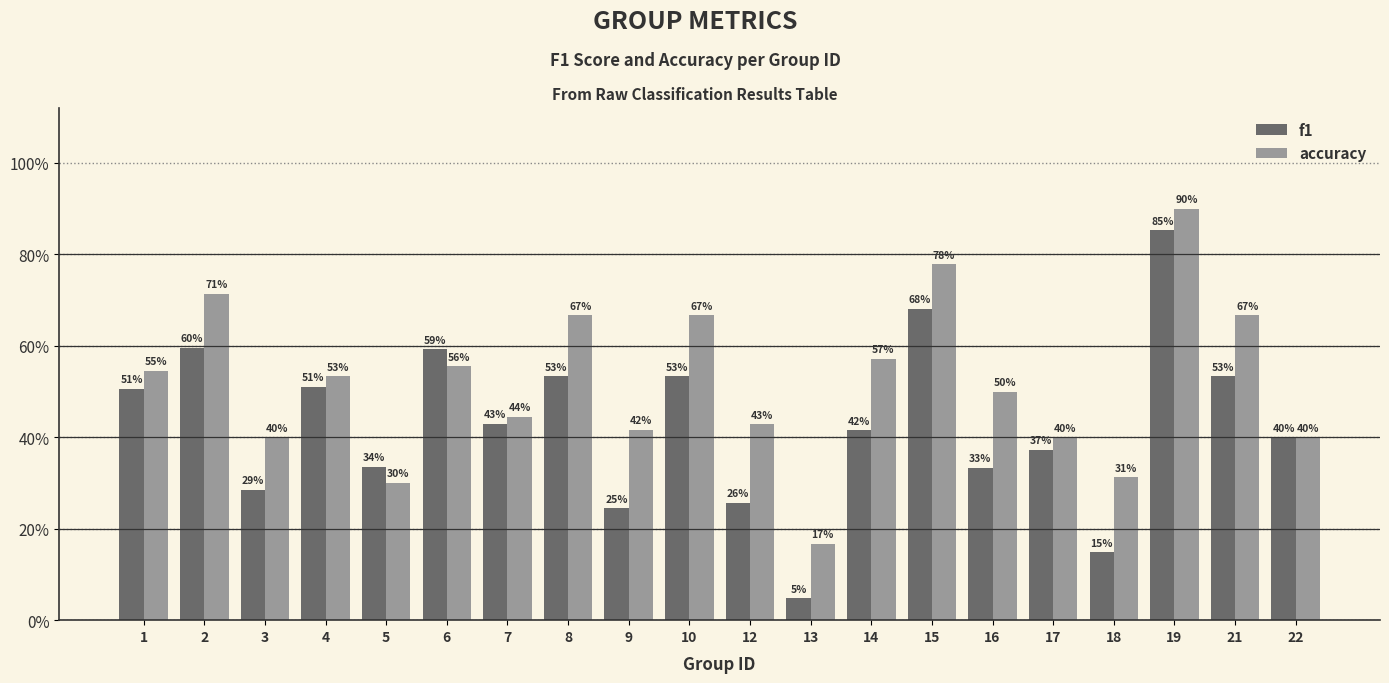

Are the bars horizontal?

No